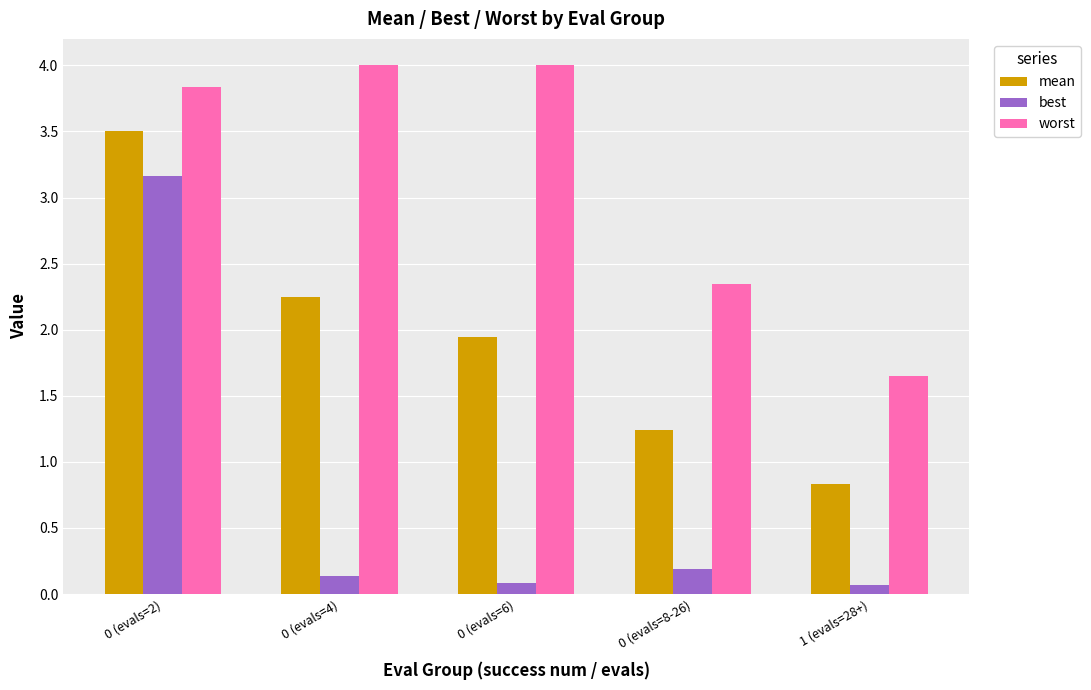

What is the total value across all series at 0 (evals=2)?

10.5